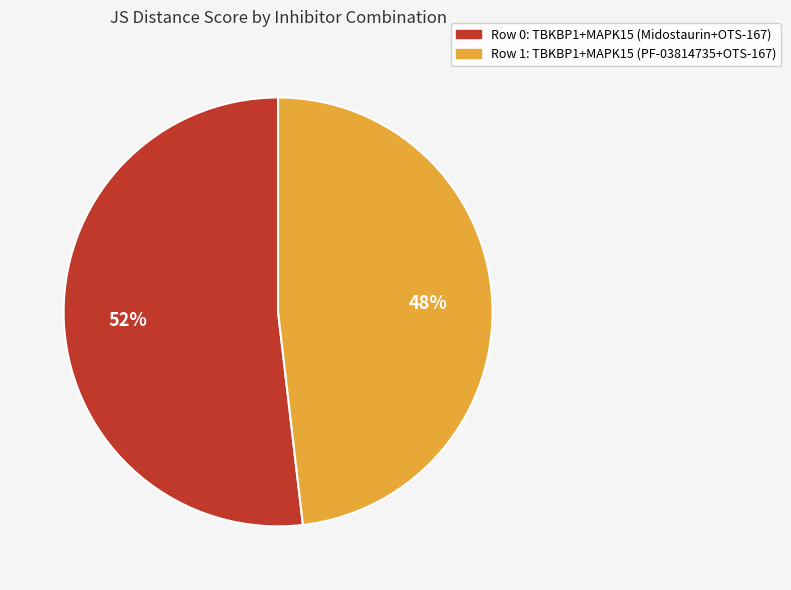

What is the majority slice?

Row 0: TBKBP1+MAPK15 (Midostaurin+OTS-167)